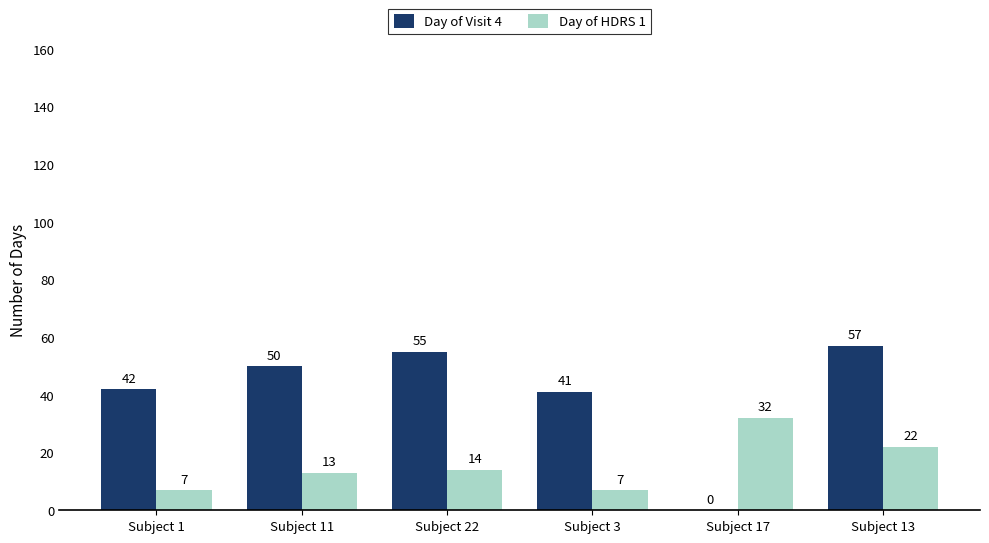

What are all the series names shown in the legend?

Day of Visit 4, Day of HDRS 1